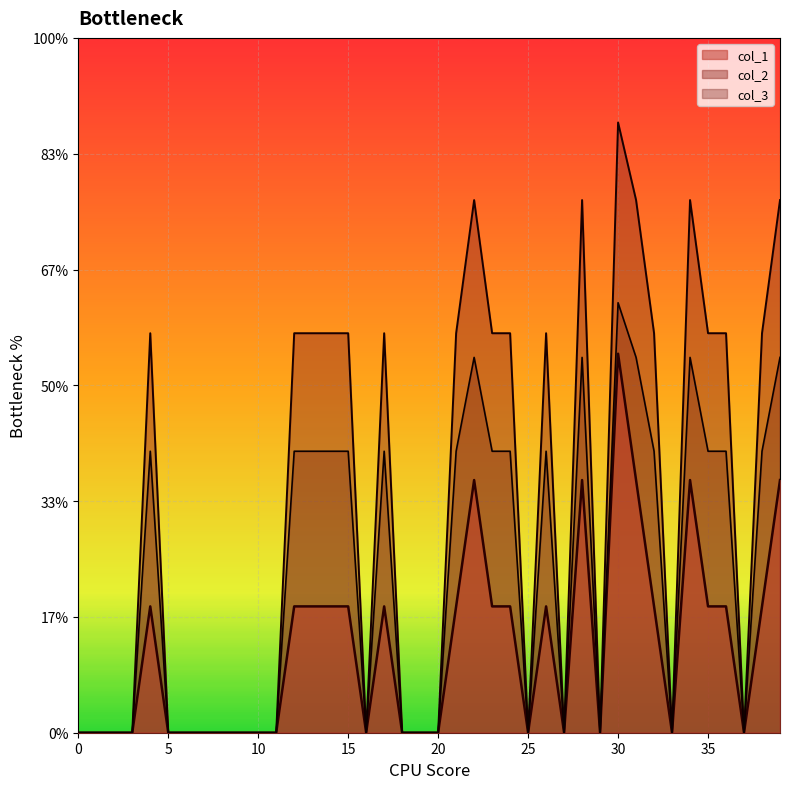

Which series has the largest total across all categories?

col_2